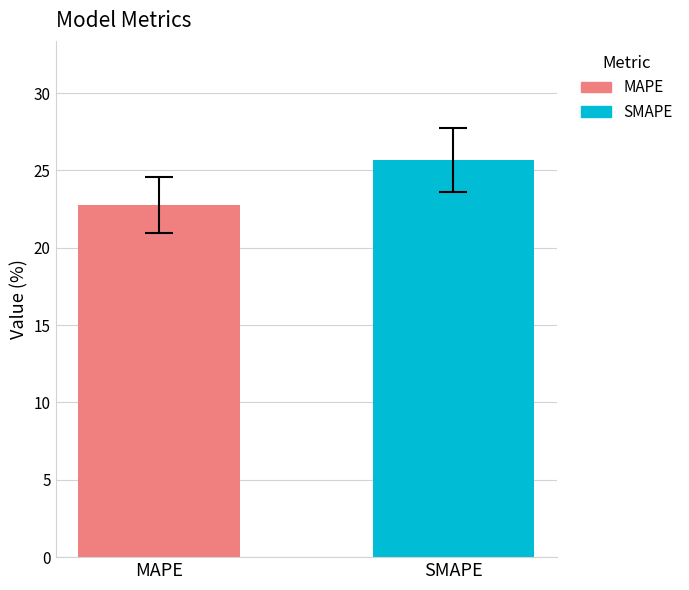

Where does the data first go above 25?

SMAPE